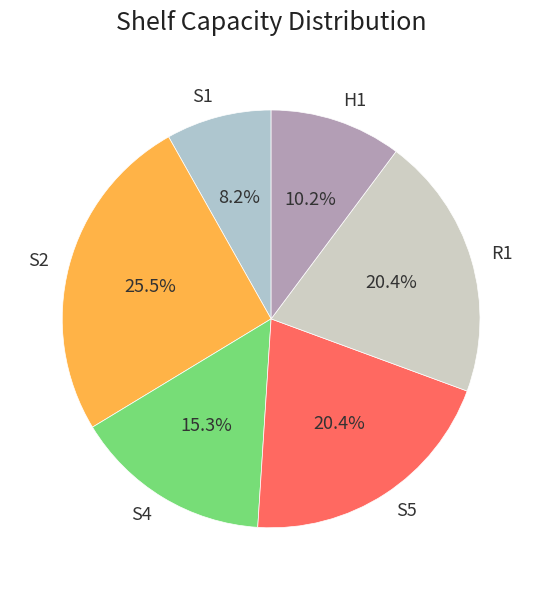

How many slices are in this pie chart?

6